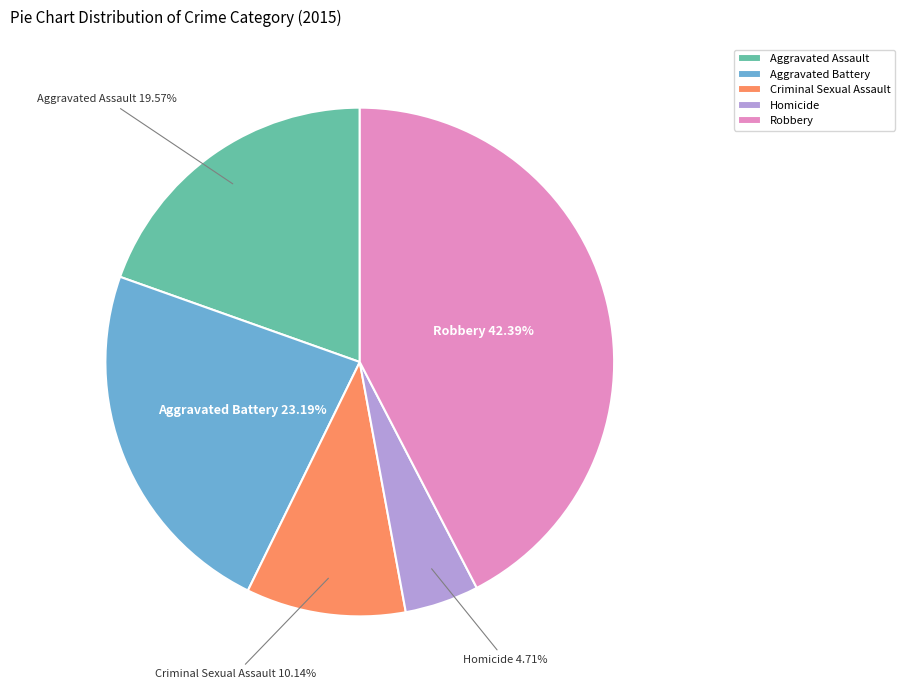

Is the sum of Robbery and Aggravated Battery greater than half?

Yes